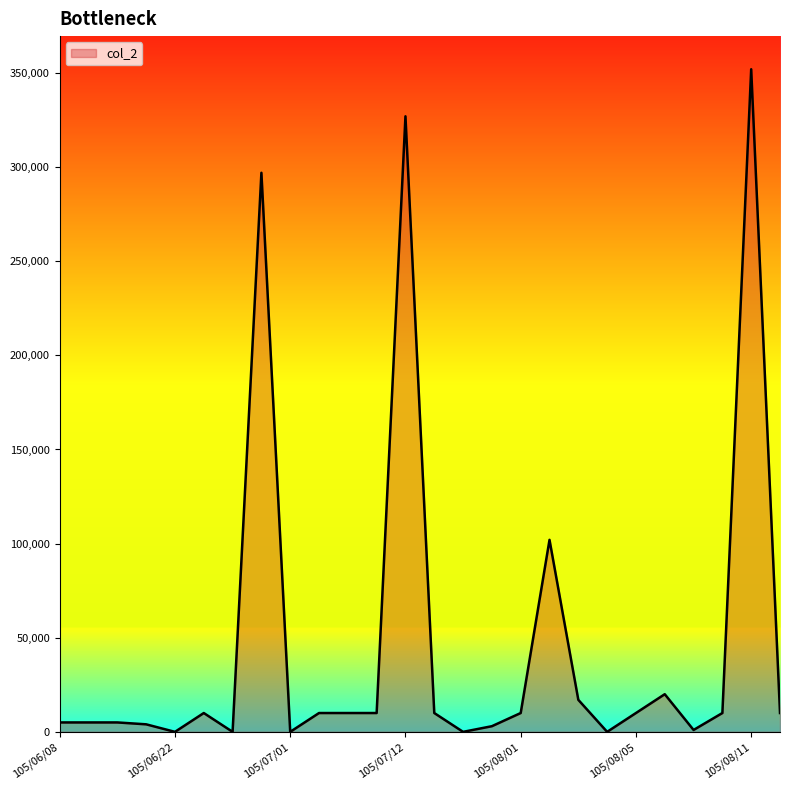

What is the average value?

47231